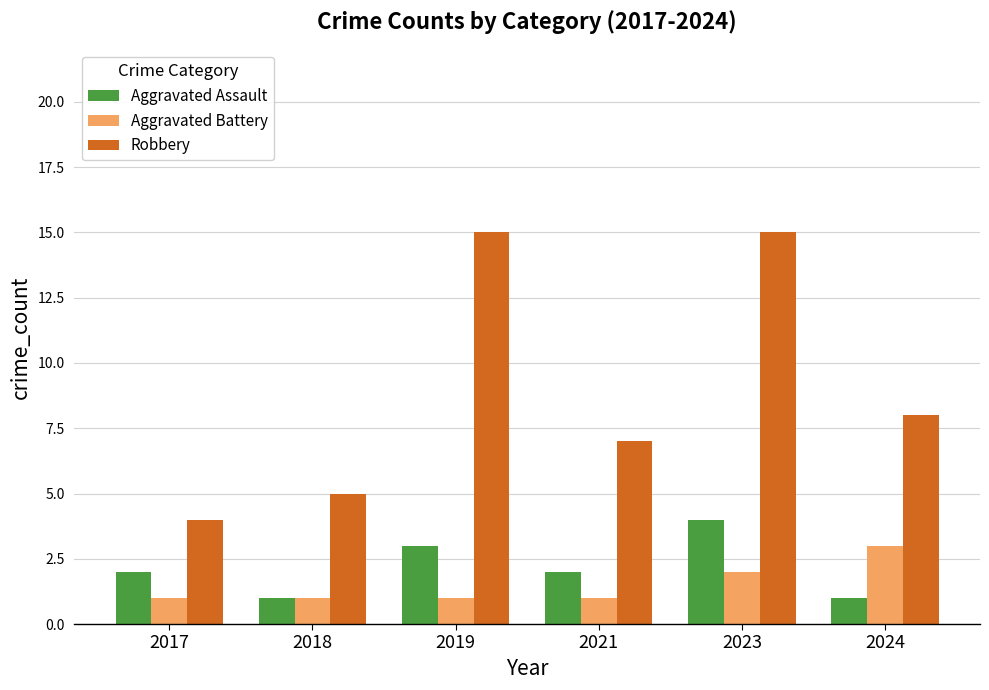

What is the lowest value of the Robbery series?

4